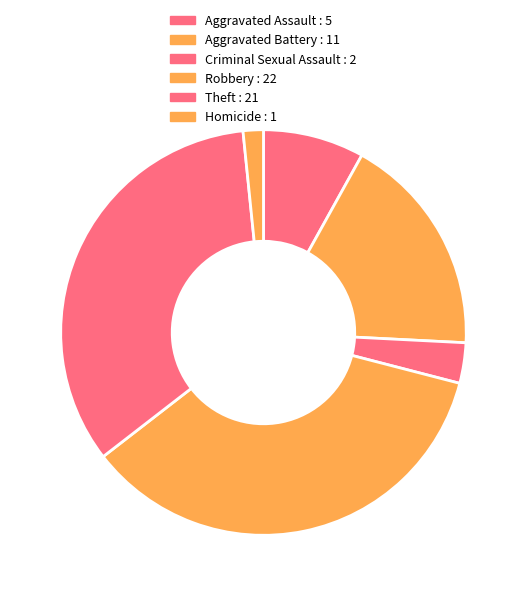

To the nearest percent, what portion does Criminal Sexual Assault represent?

3%